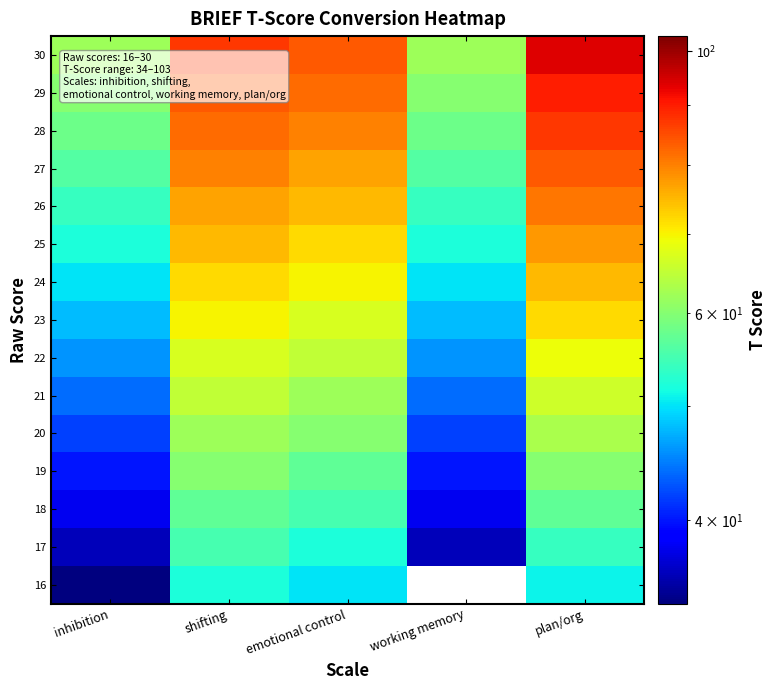

What is the highest value of the 28 series?

87.0